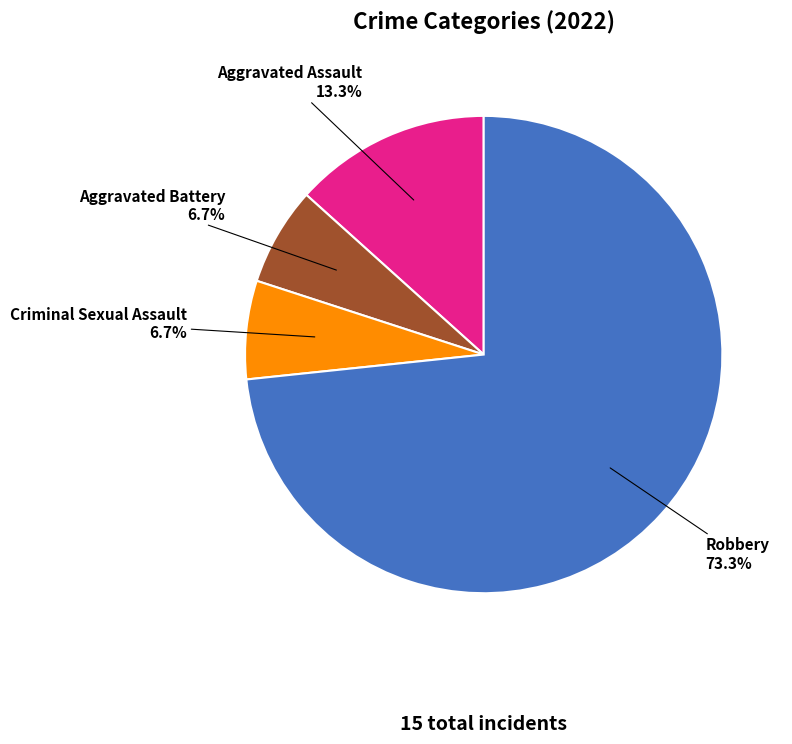

How many segments does this pie chart have?

4